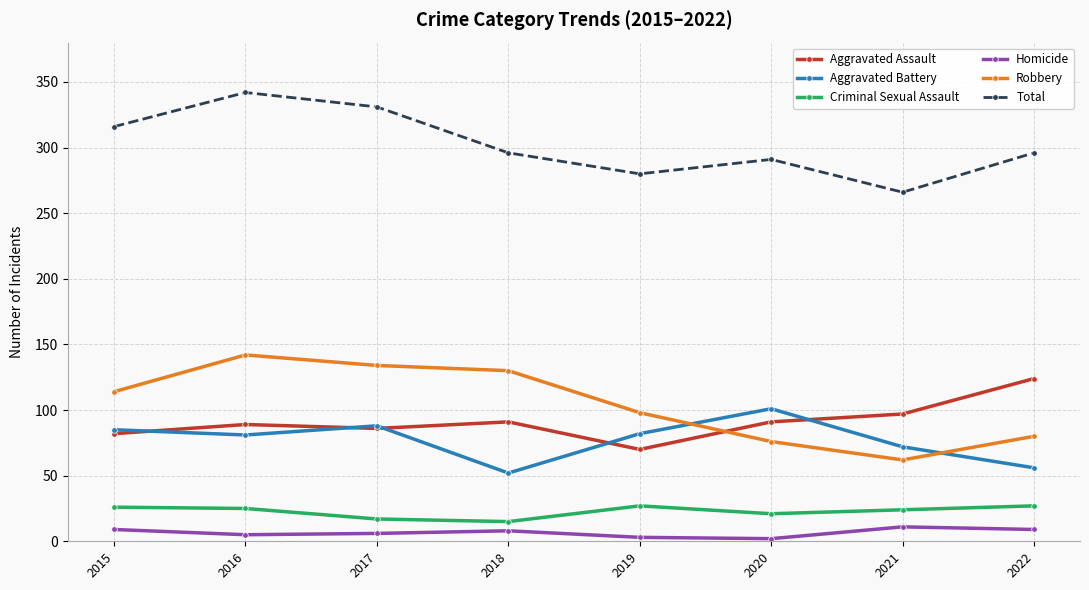

The Total series shows 460 at 2015. True or false?

False